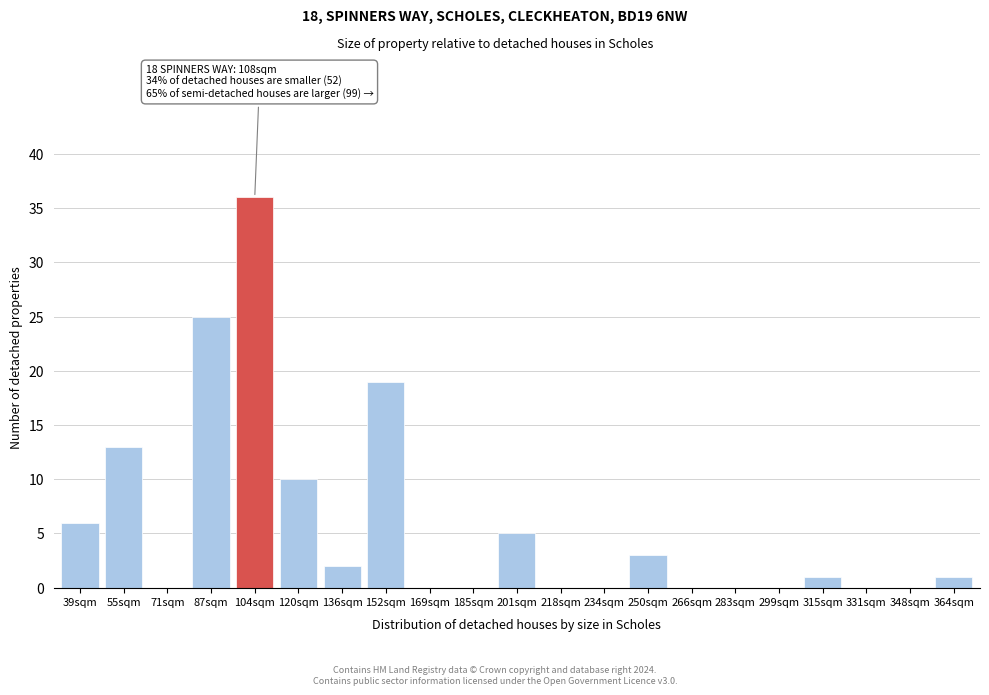

Reading left to right, what are all the values shown in this chart?

39sqm=6	55sqm=13	71sqm=0	87sqm=25	104sqm=36	120sqm=10	136sqm=2	152sqm=19	169sqm=0	185sqm=0	201sqm=5	218sqm=0	234sqm=0	250sqm=3	266sqm=0	283sqm=0	299sqm=0	315sqm=1	331sqm=0	348sqm=0	364sqm=1